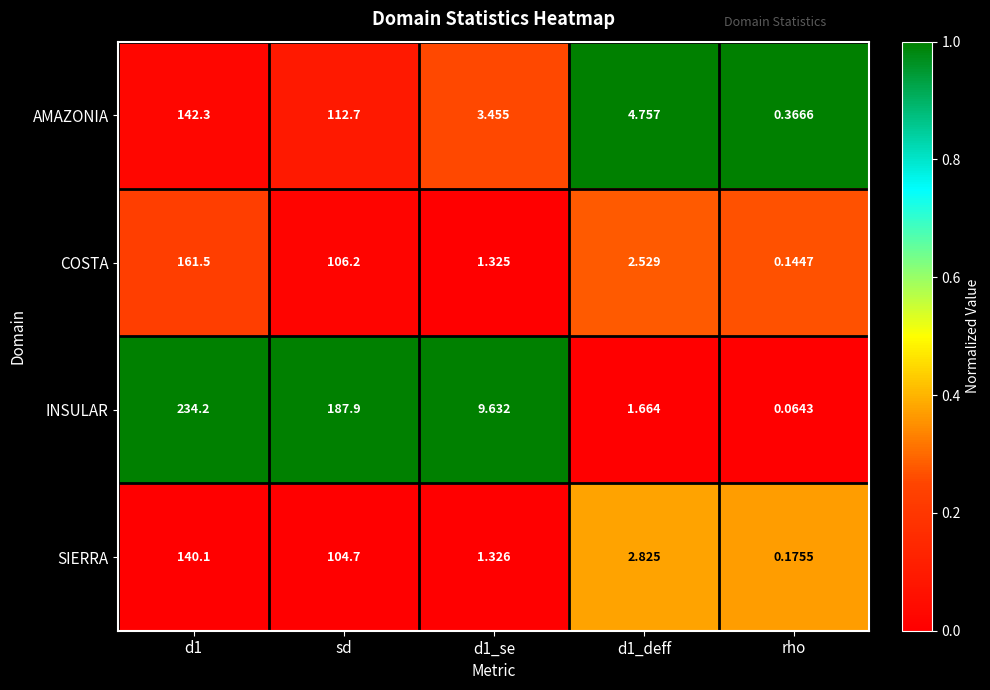

List the series in order of their peak value, lowest first.

SIERRA, AMAZONIA, COSTA, INSULAR